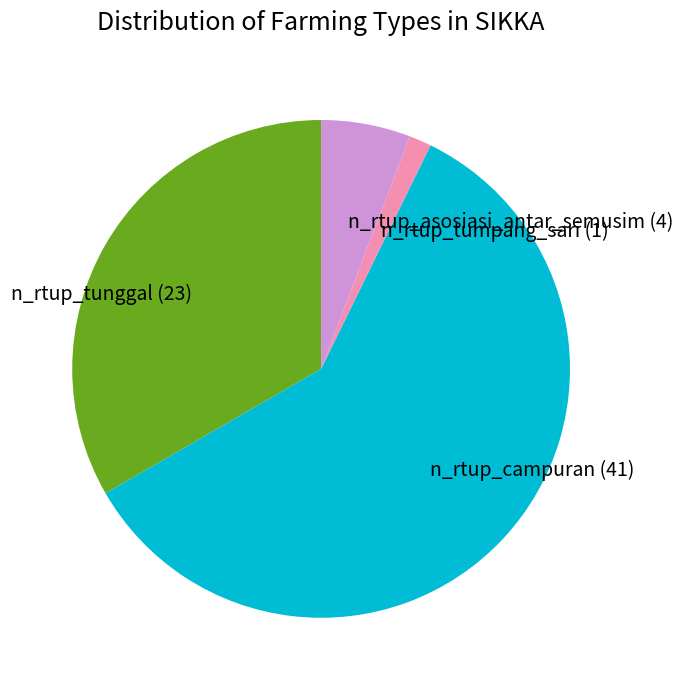

Is the sum of n_rtup_campuran (41) and n_rtup_asosiasi_antar_semusim (4) greater than half?

Yes